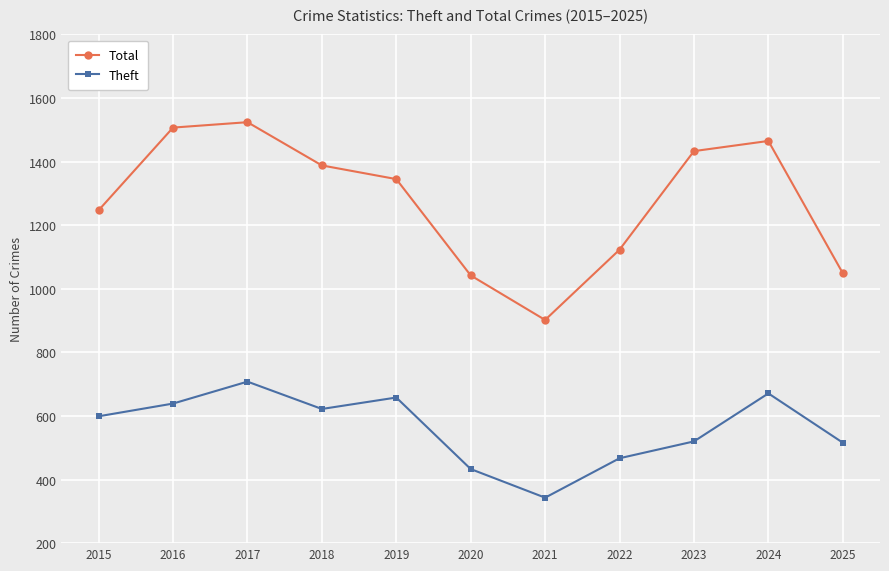

What is the value of the Total point at the 2nd from the left?

1507